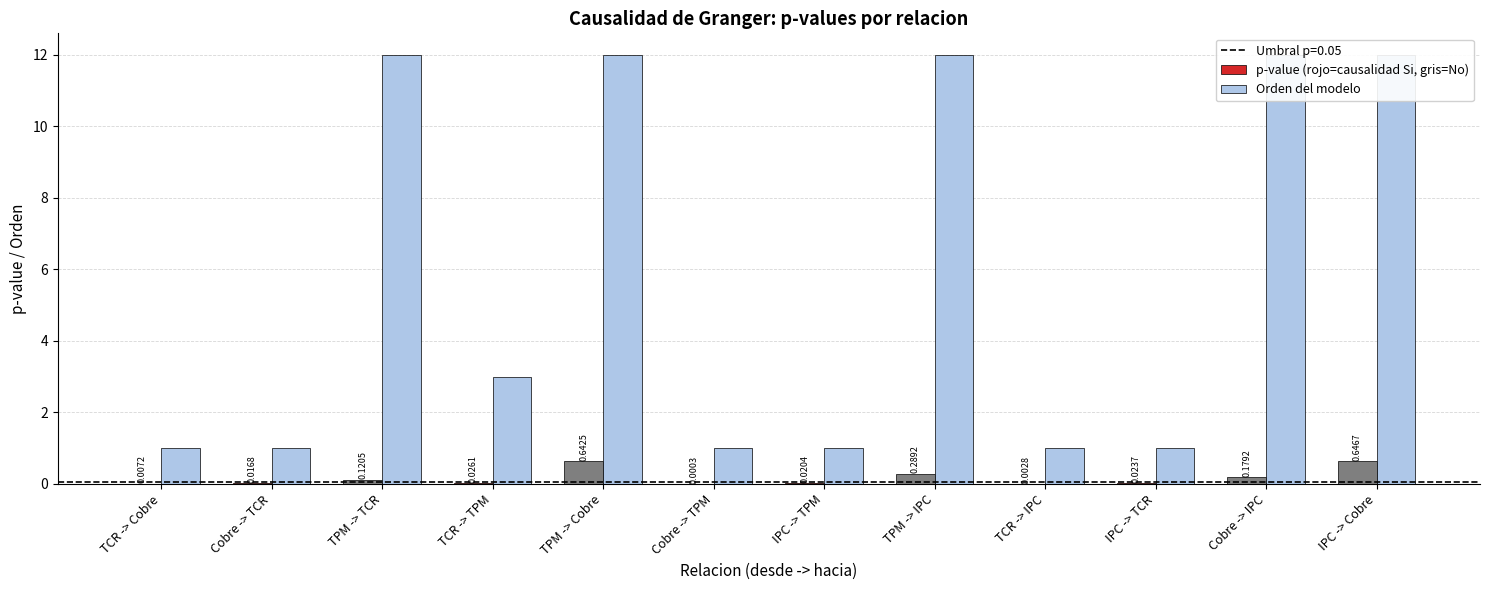

List the labels in order of Orden del modelo value, largest first.

TPM -> TCR, TPM -> Cobre, TPM -> IPC, Cobre -> IPC, IPC -> Cobre, TCR -> TPM, TCR -> Cobre, Cobre -> TCR, Cobre -> TPM, IPC -> TPM, TCR -> IPC, IPC -> TCR